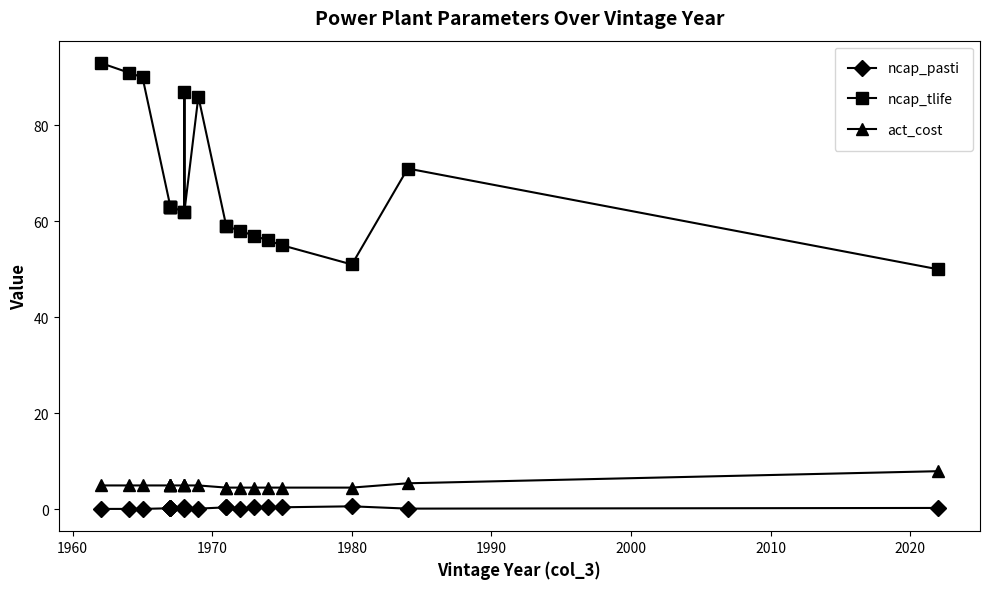

True or false: ncap_pasti and act_cost cross at least once.

False